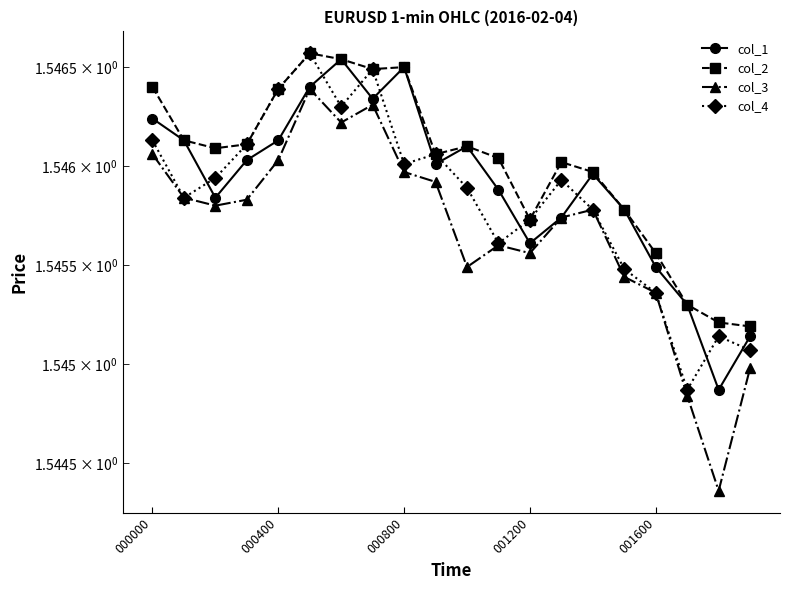

The col_1 series shows 2.5 at 5. True or false?

False